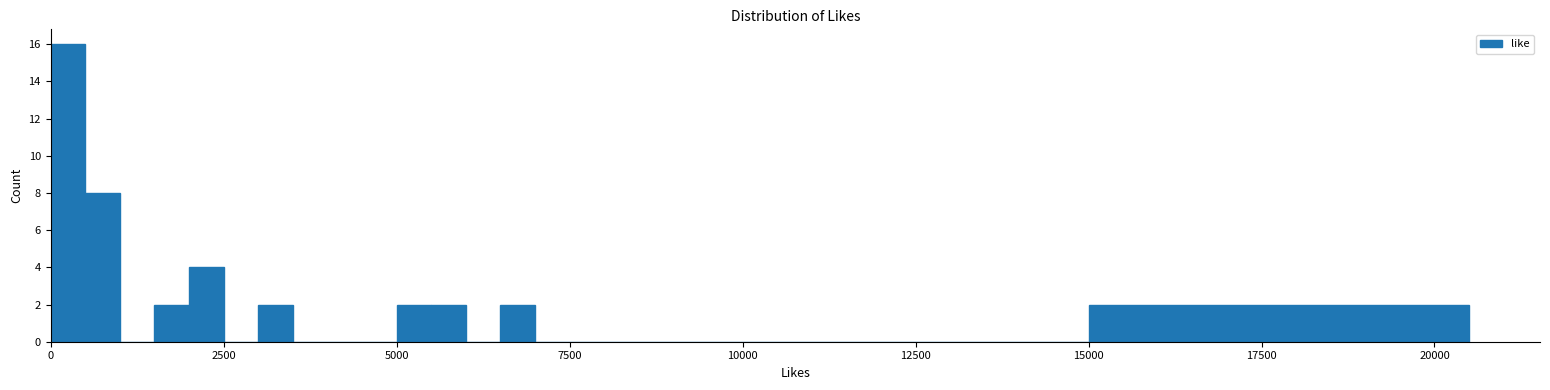

Read against the x-axis, roughly where is the centre of the tallest bar?

500